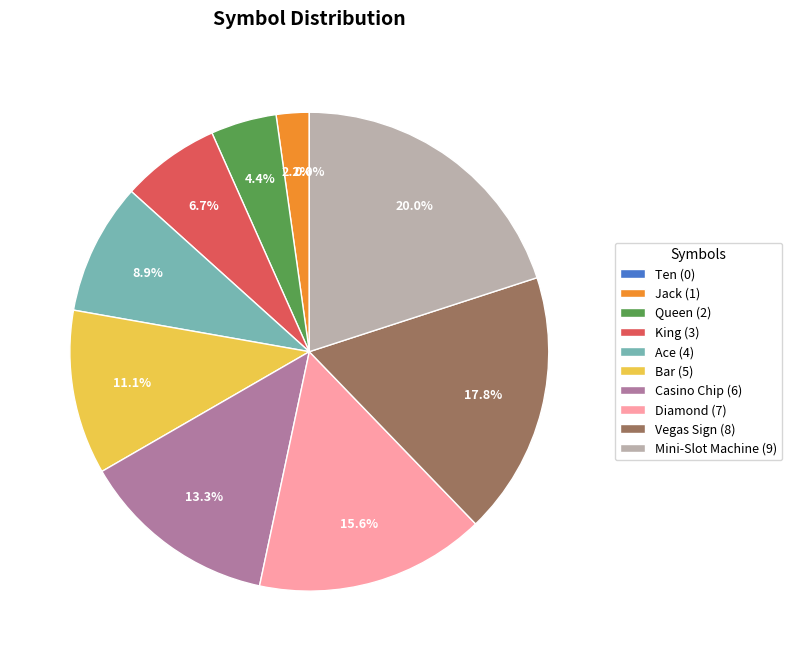

To the nearest percent, what portion does Vegas Sign represent?

18%